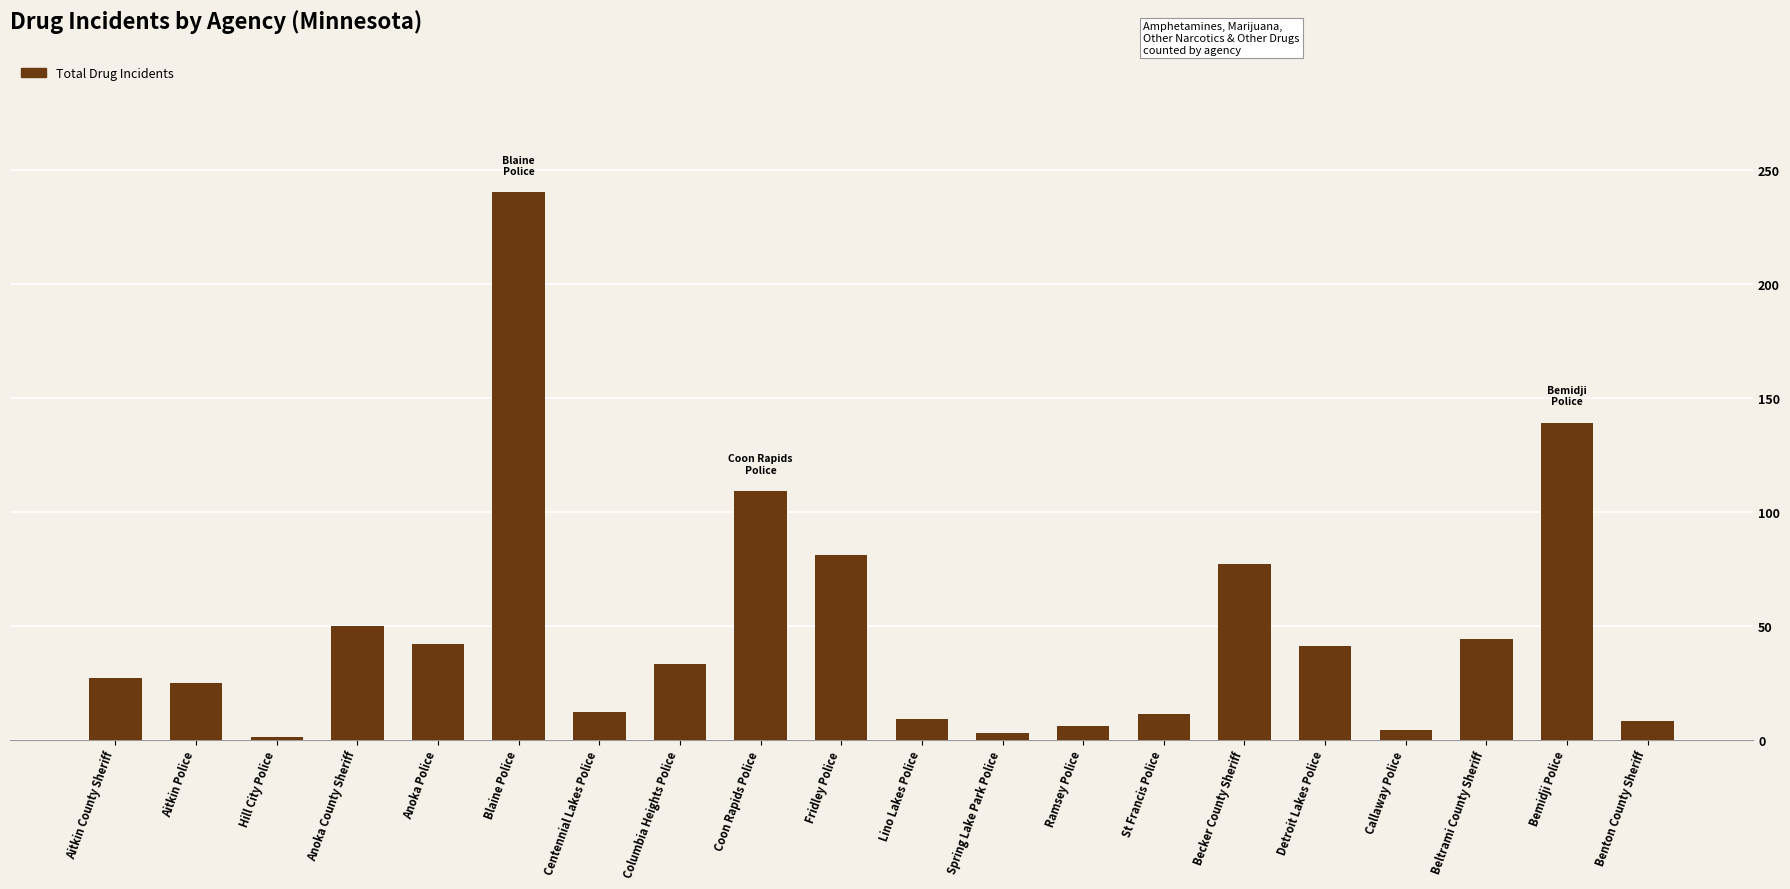

What is the difference between the maximum and second lowest values?

237